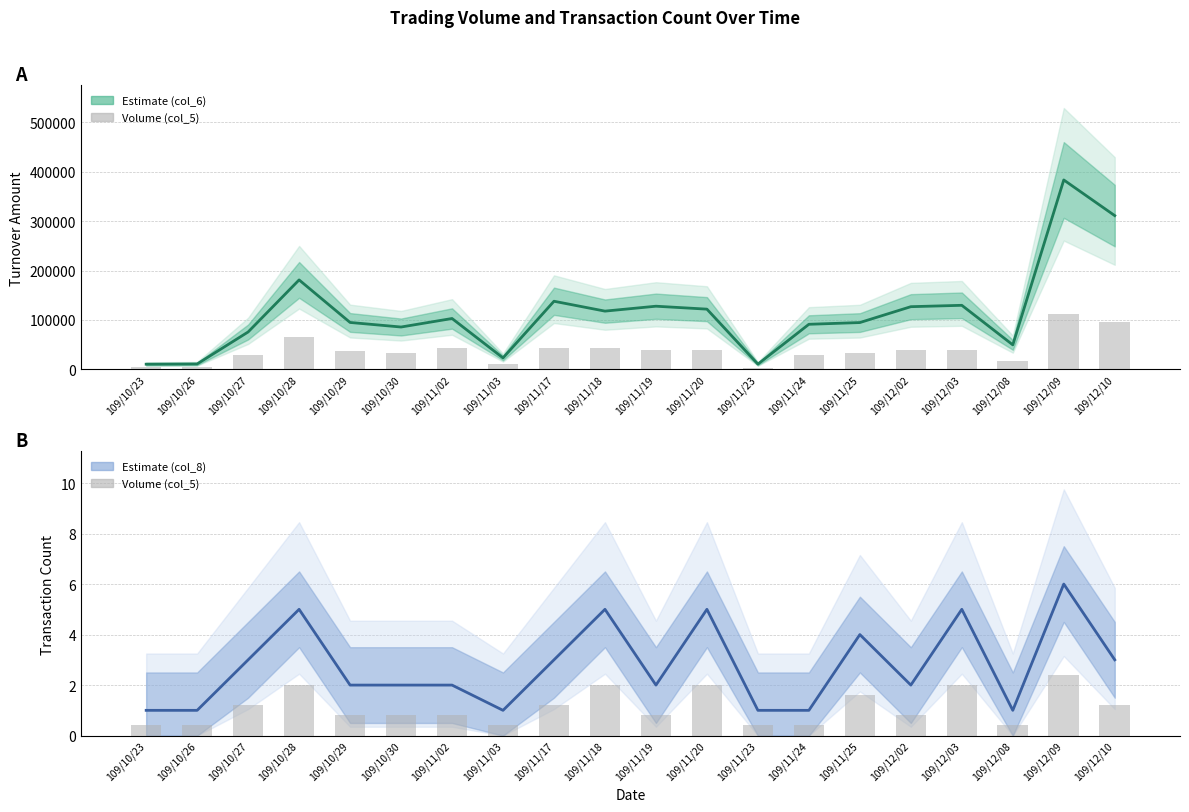

Which series has the widest spread of values?

Turnover Amount (col_6)